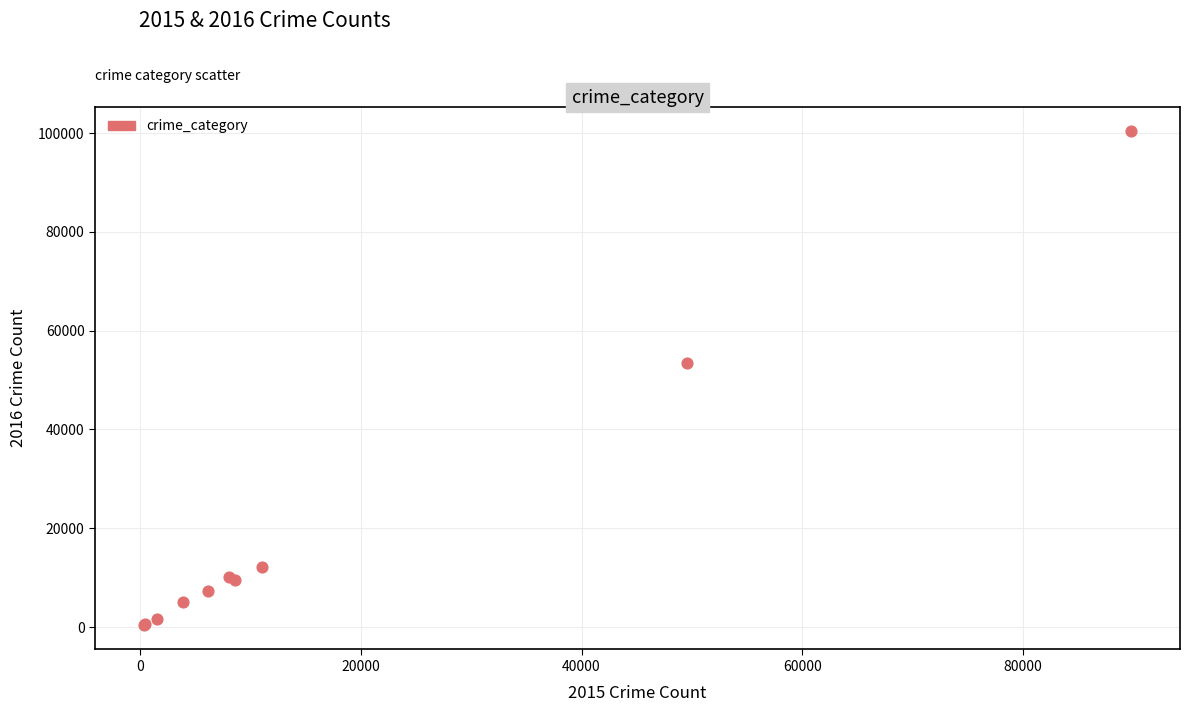

What Y value in the scatter plot is closest to 50398?

53445